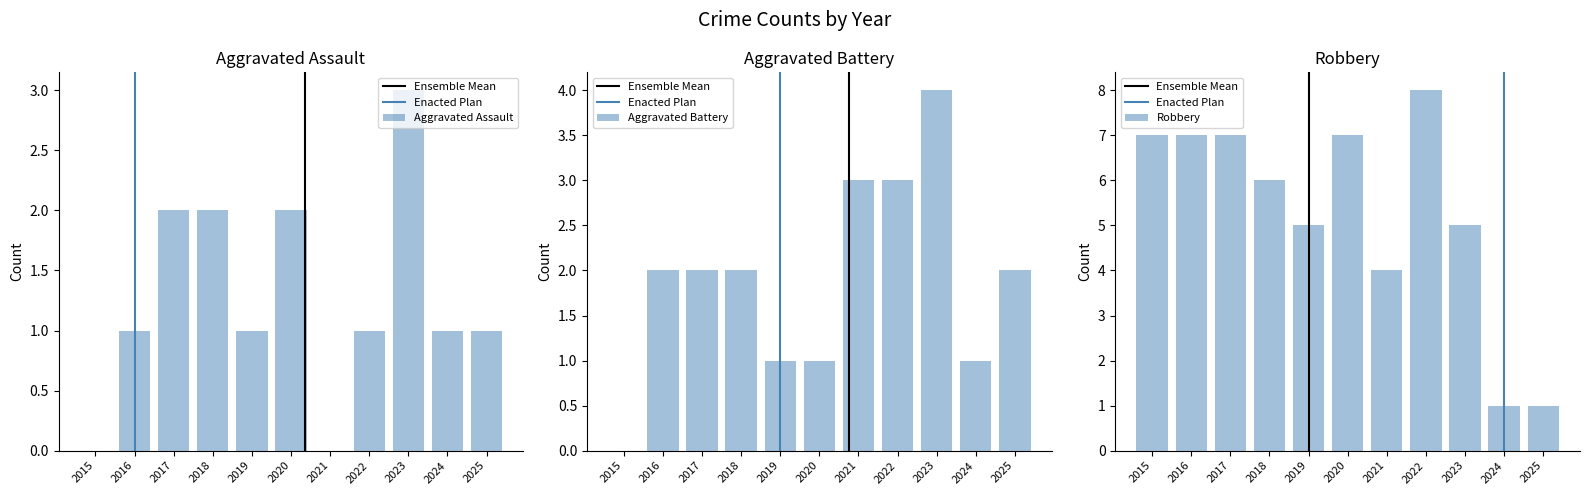

Where is Aggravated Battery nearest to the value 2?

2016